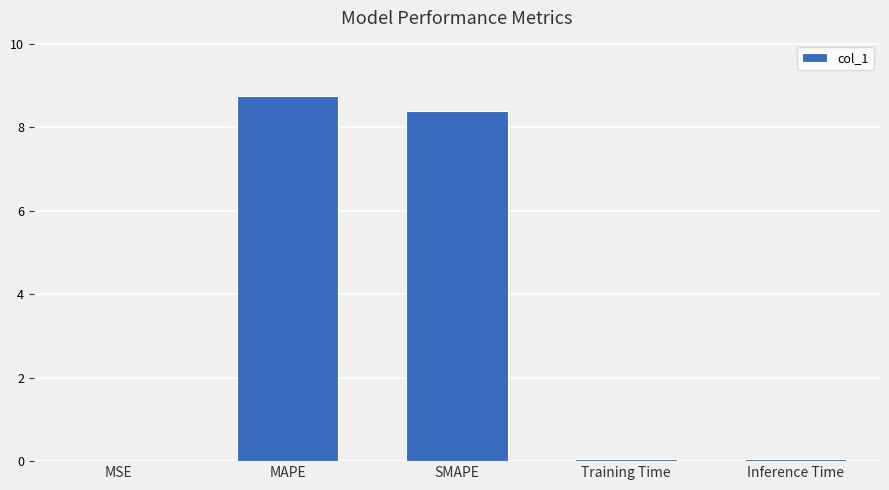

Which has a higher value, SMAPE or MAPE?

MAPE